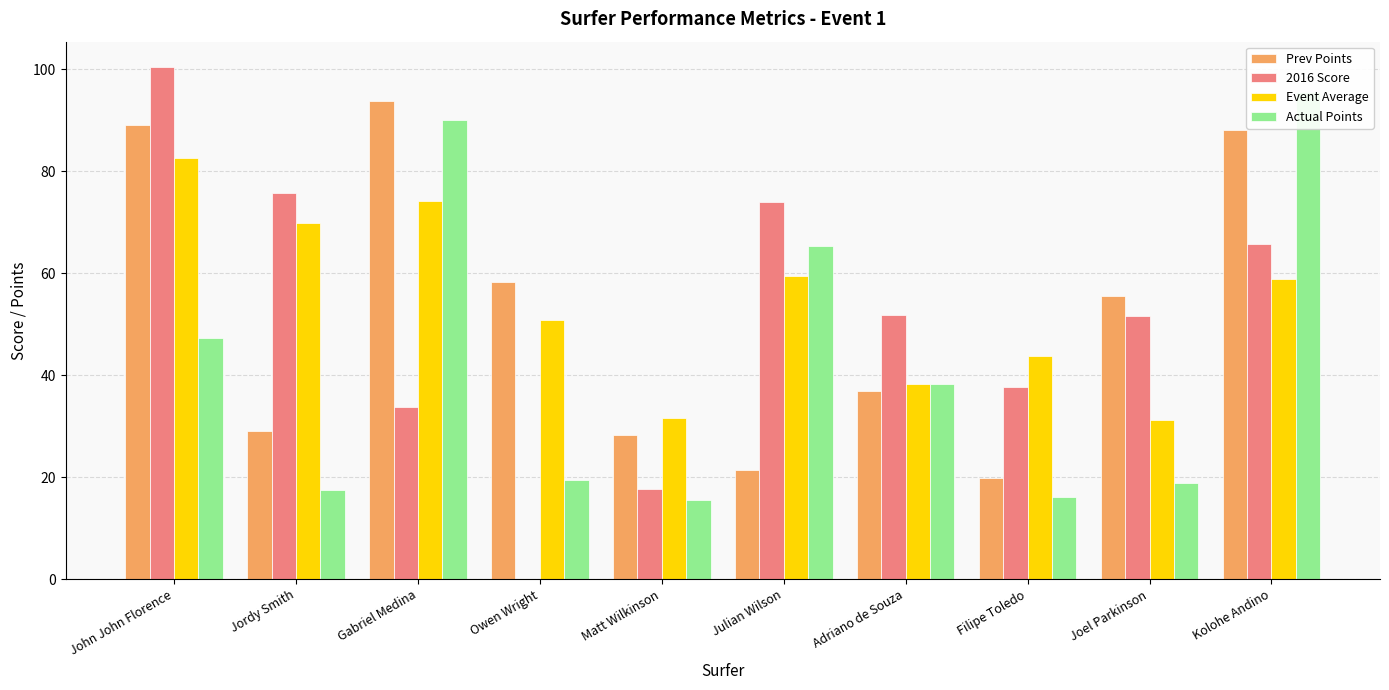

How many groups of bars are there?

10